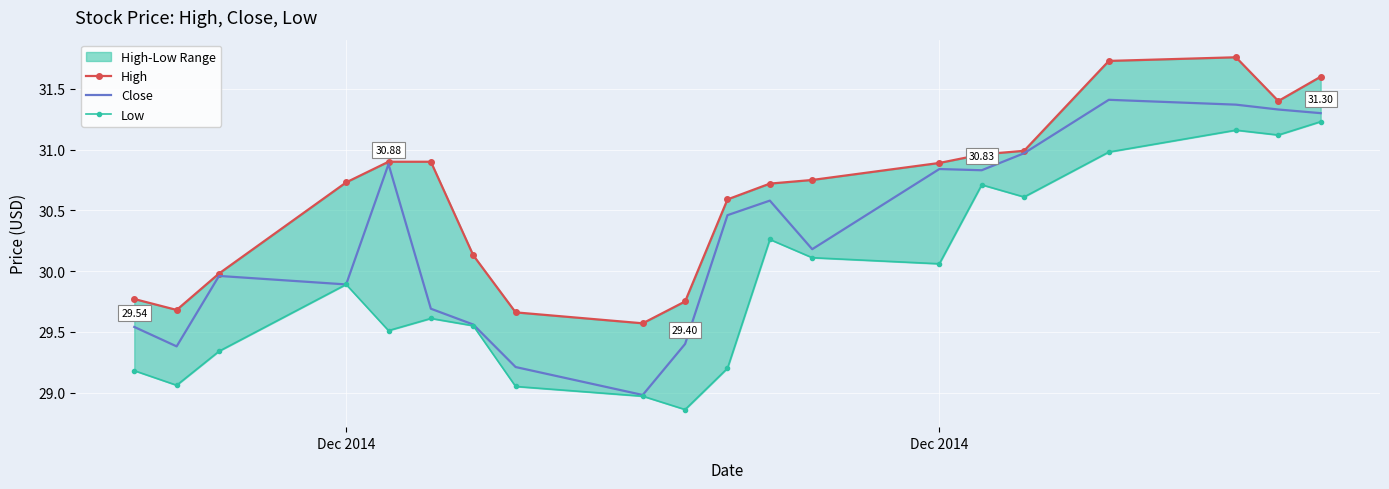

How many lines are shown in the chart?

3